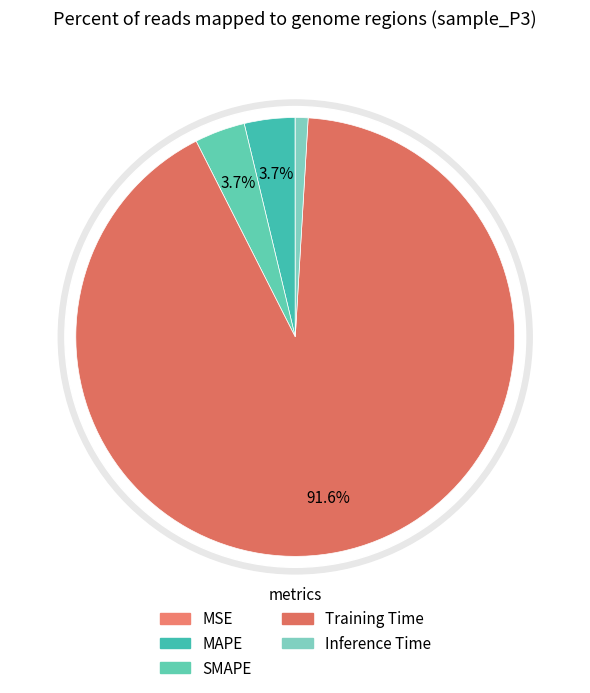

To the nearest percent, what percentage of the pie is MAPE?

4%